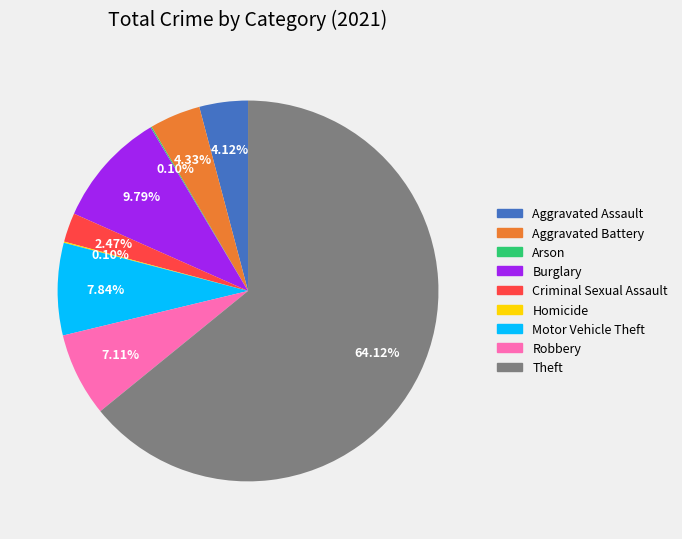

Is Theft the majority of the pie?

Yes